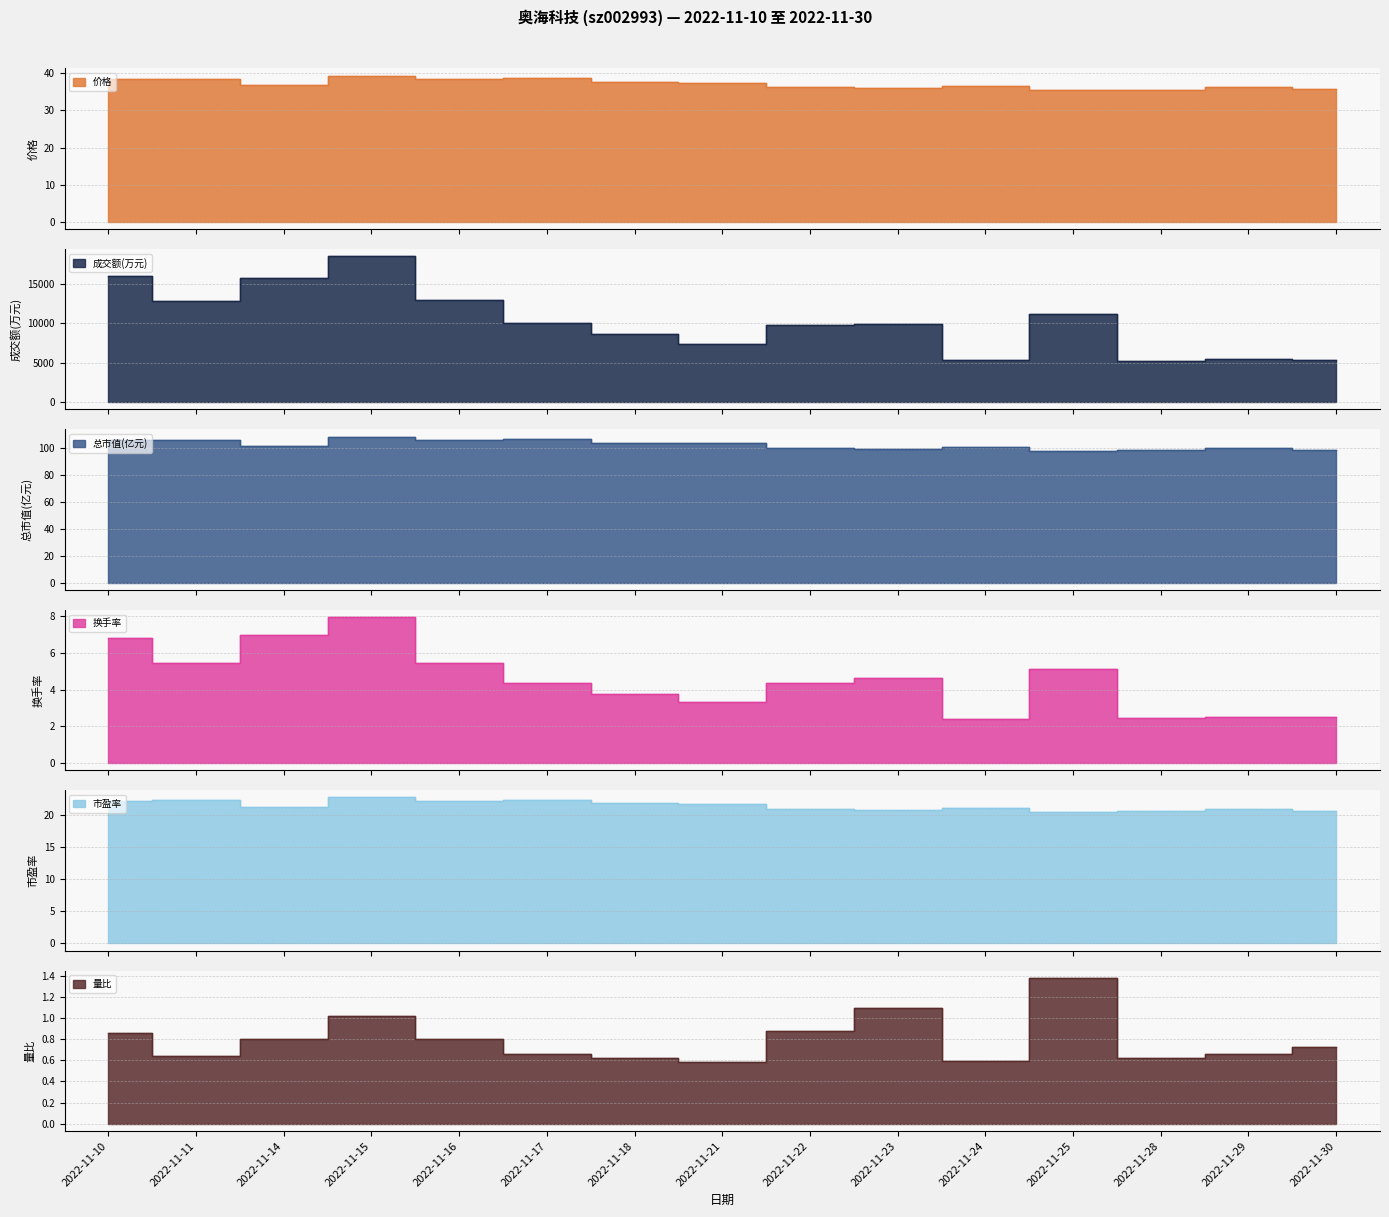

Which series has the largest total across all categories?

成交额(万元)